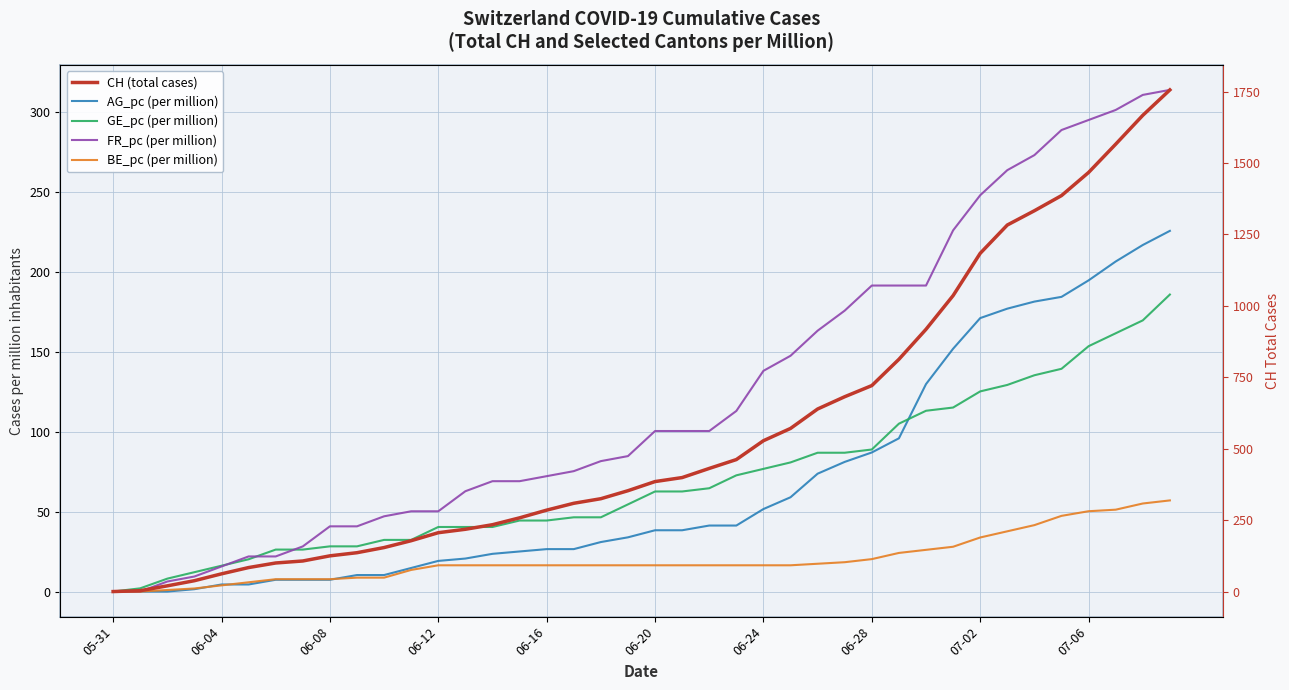

What are all the series names shown in the legend?

AG_pc (per million), GE_pc (per million), FR_pc (per million), BE_pc (per million), CH (total cases)